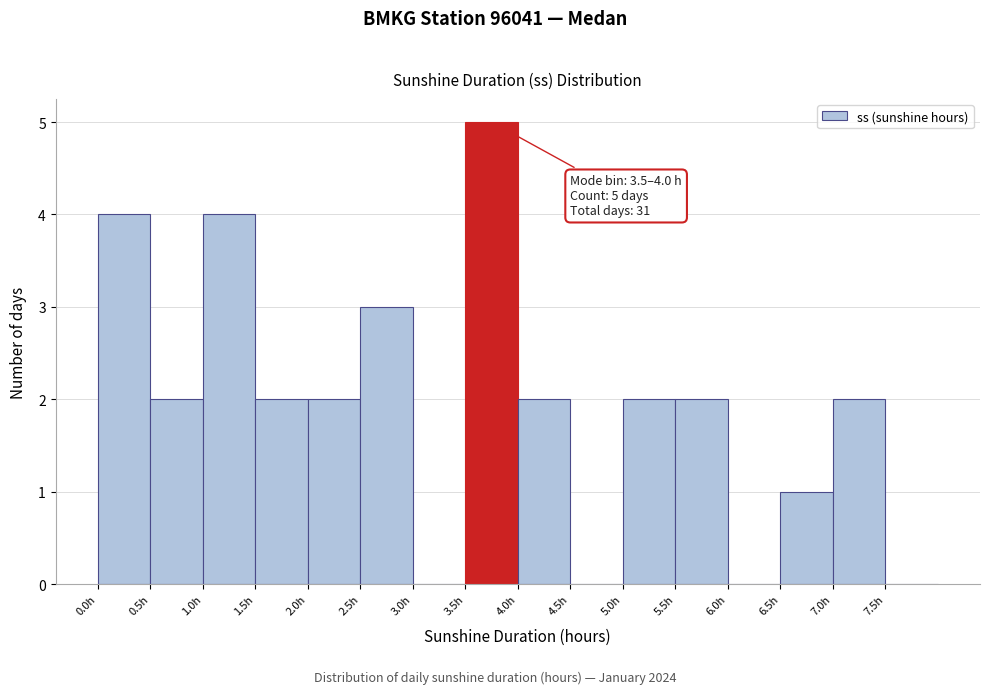

Which range on the x-axis has the tallest bar?

3.5 to 4.0